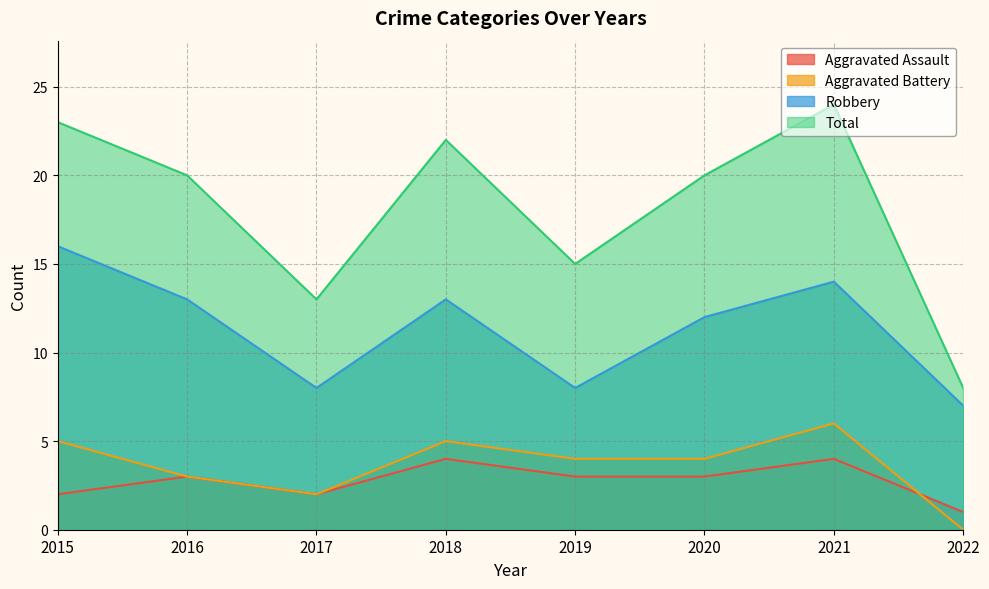

What are all the series names shown in the legend?

Aggravated Assault, Aggravated Battery, Robbery, Total